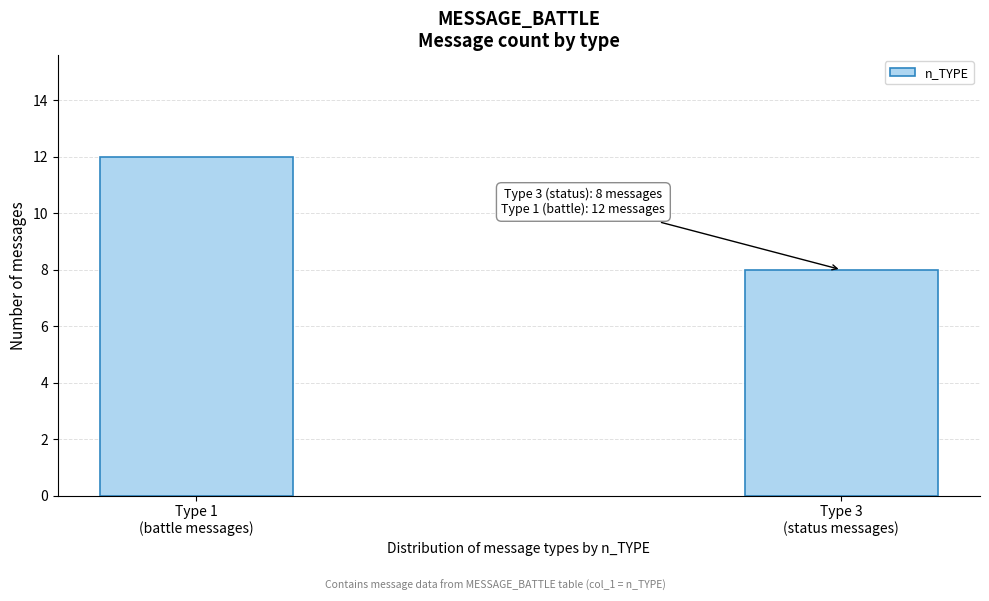

Reading left to right, list all the values displayed in this chart.

12	8